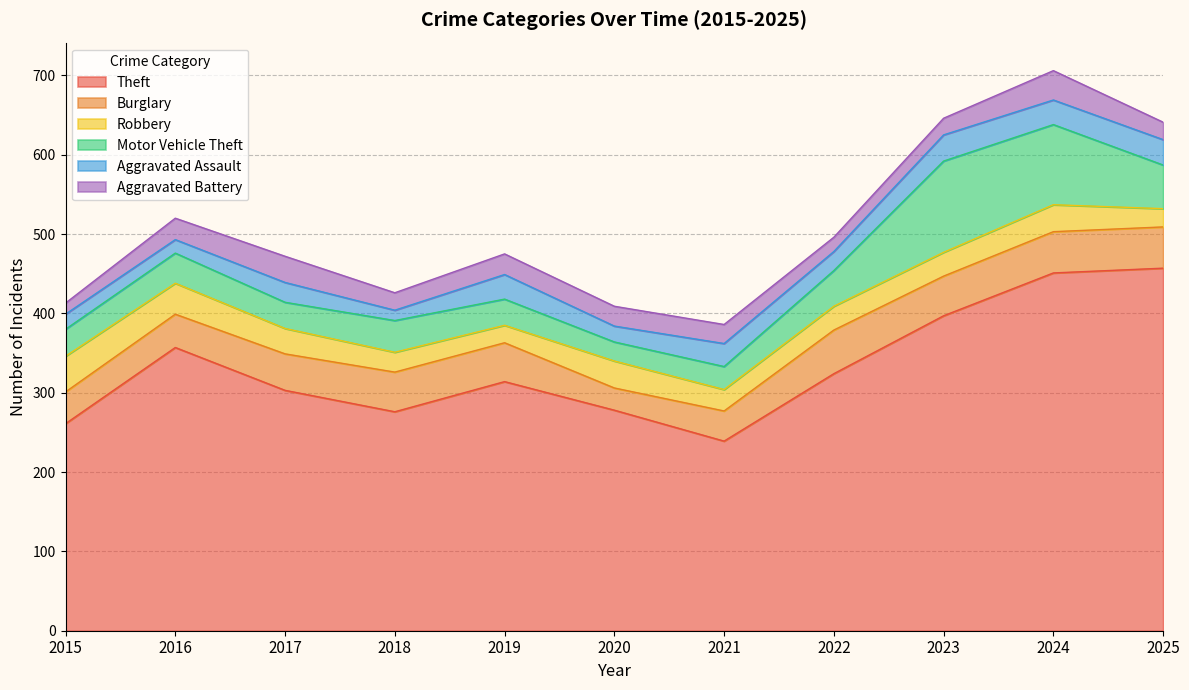

What is the difference between the maximum and minimum values in the Theft series?

218